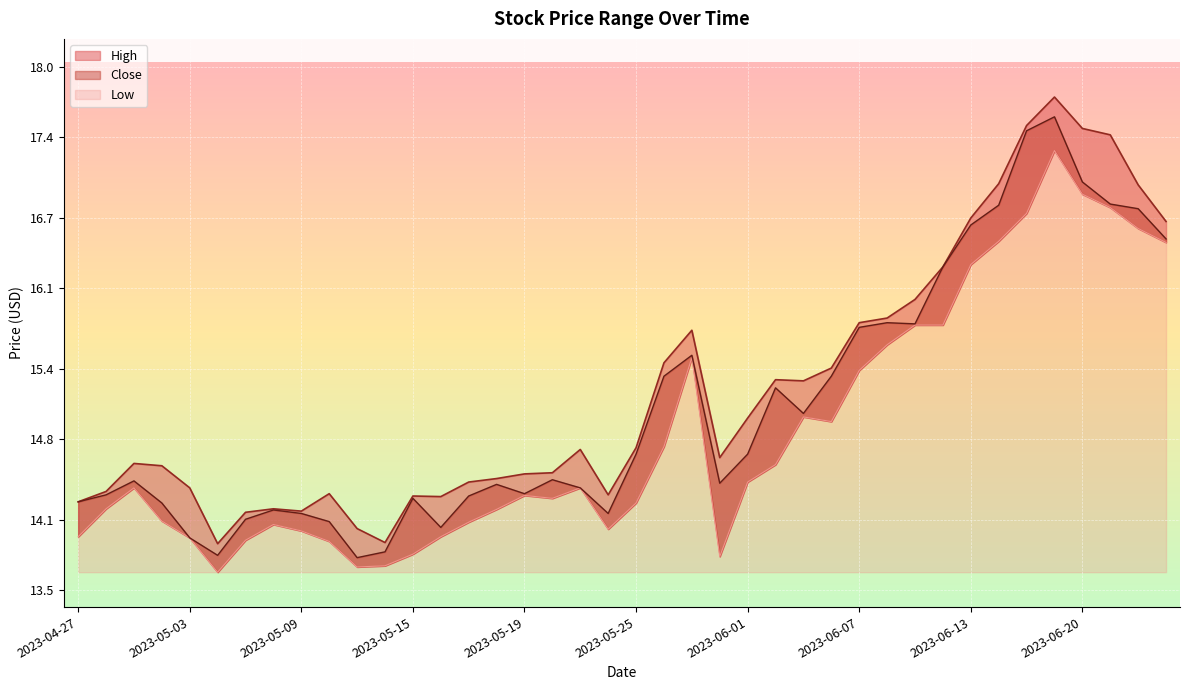

True or false: High has more than 2 interior local peaks.

True